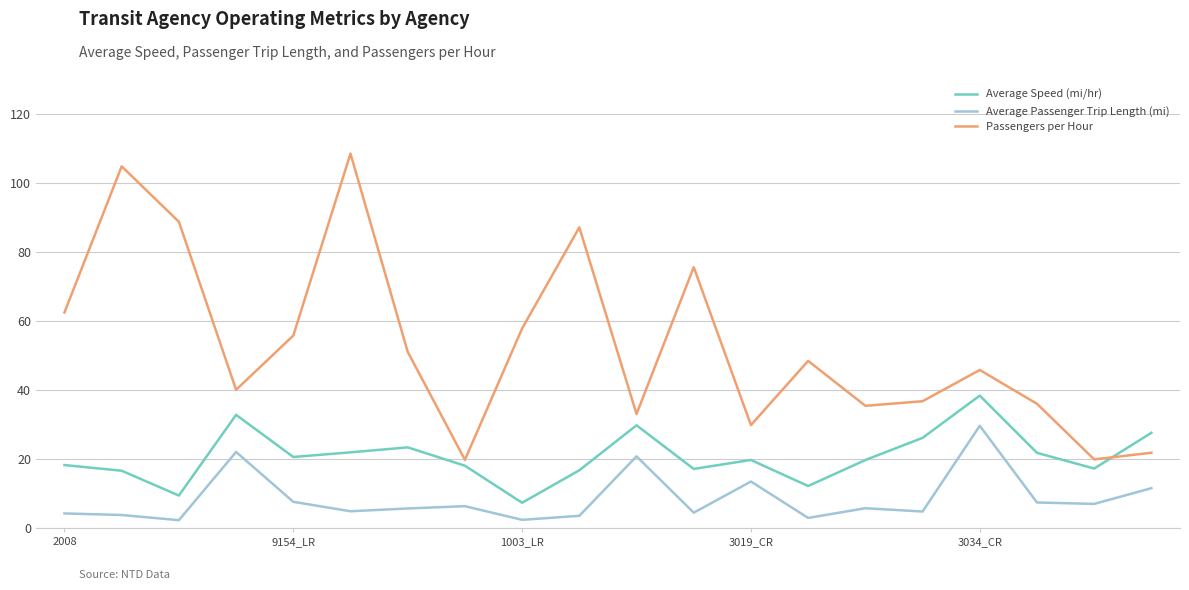

What are all the series names shown in the legend?

Average Speed (mi/hr), Average Passenger Trip Length (mi), Passengers per Hour